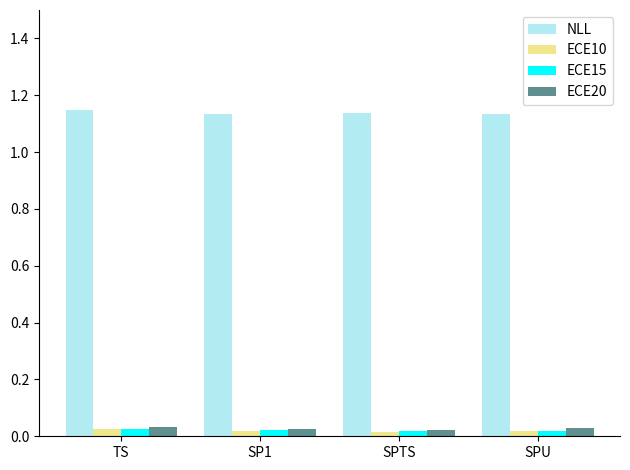

Which series has the largest total across all categories?

NLL